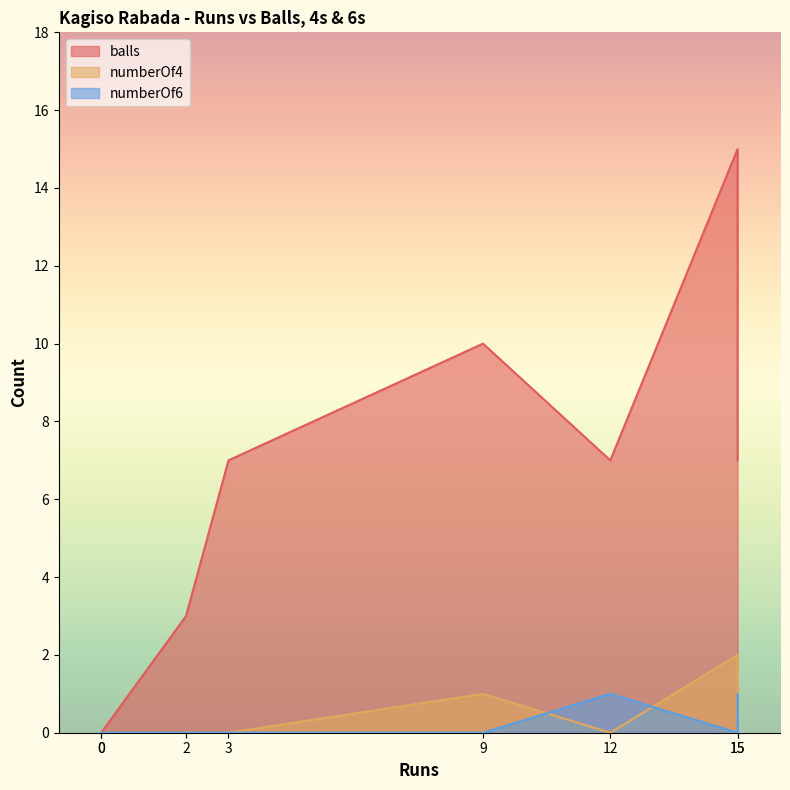

Where does the balls series first go above 7?

9